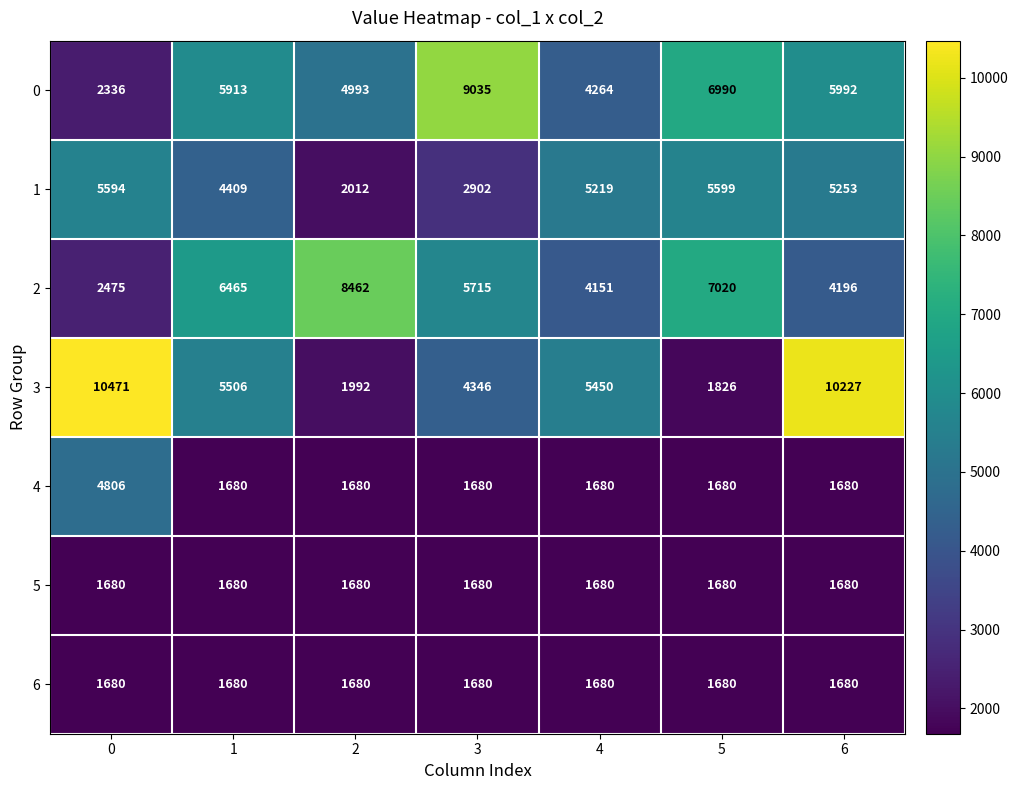

At which category is the sum across all series the highest?

6